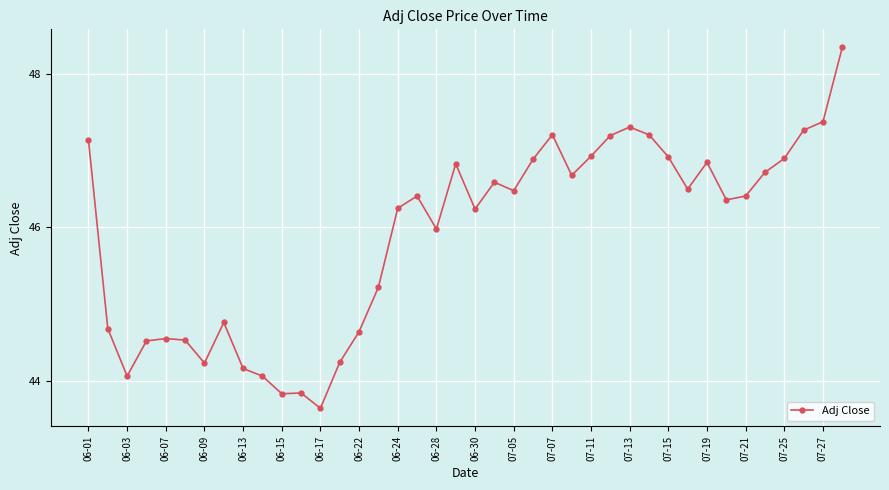

True or false: there are more than 2 points higher than both neighbors.

True